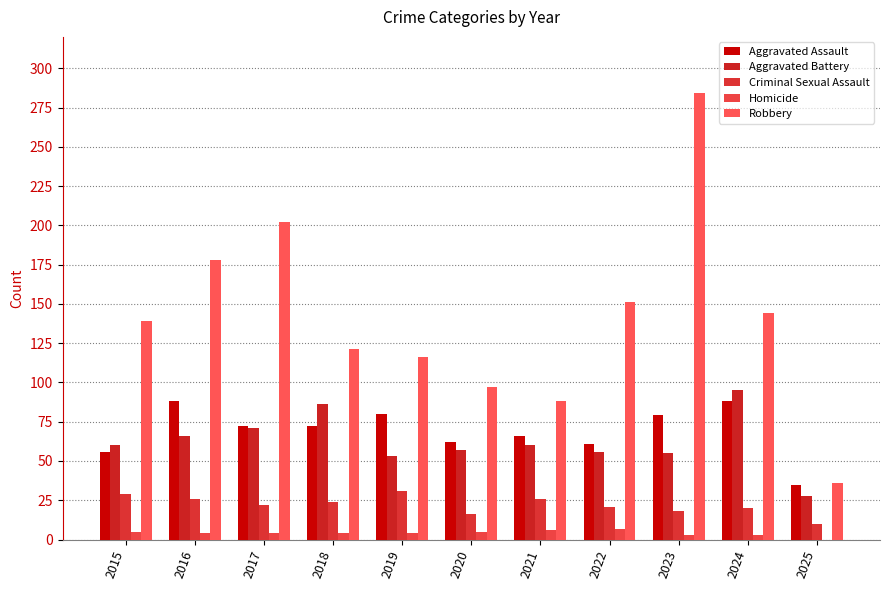

The Robbery series shows 94 at 2016. True or false?

False